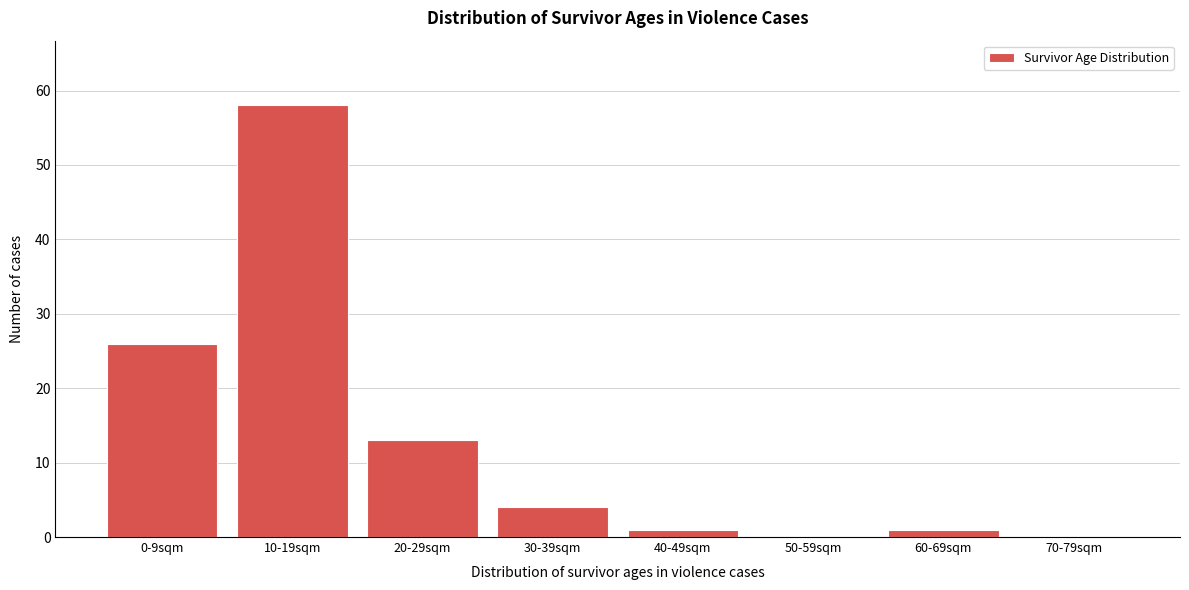

Reading left to right, extract all data points from this chart.

0-9sqm=26	10-19sqm=58	20-29sqm=13	30-39sqm=4	40-49sqm=1	50-59sqm=0	60-69sqm=1	70-79sqm=0